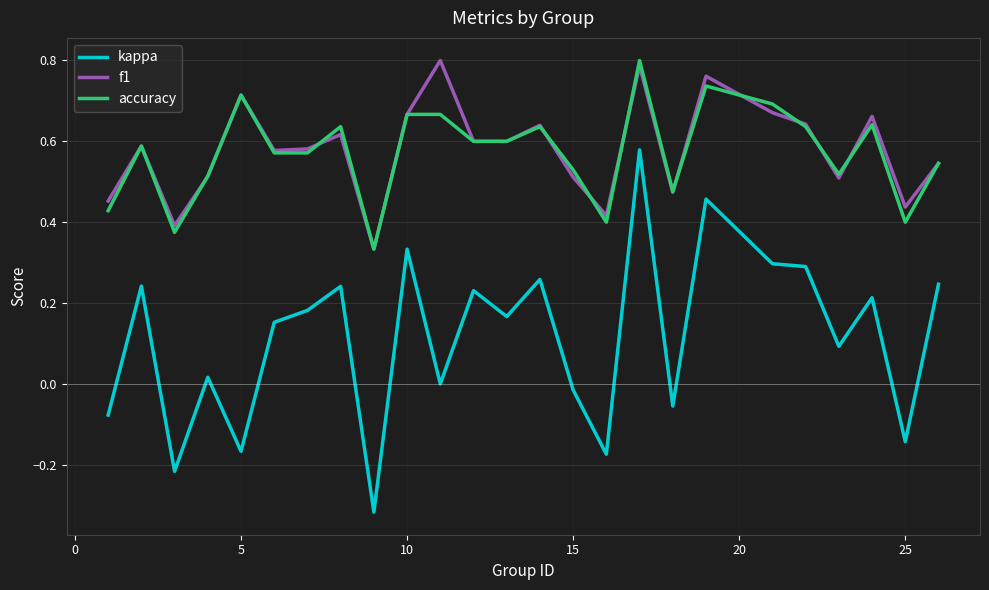

Which series has the largest range (max minus min)?

kappa